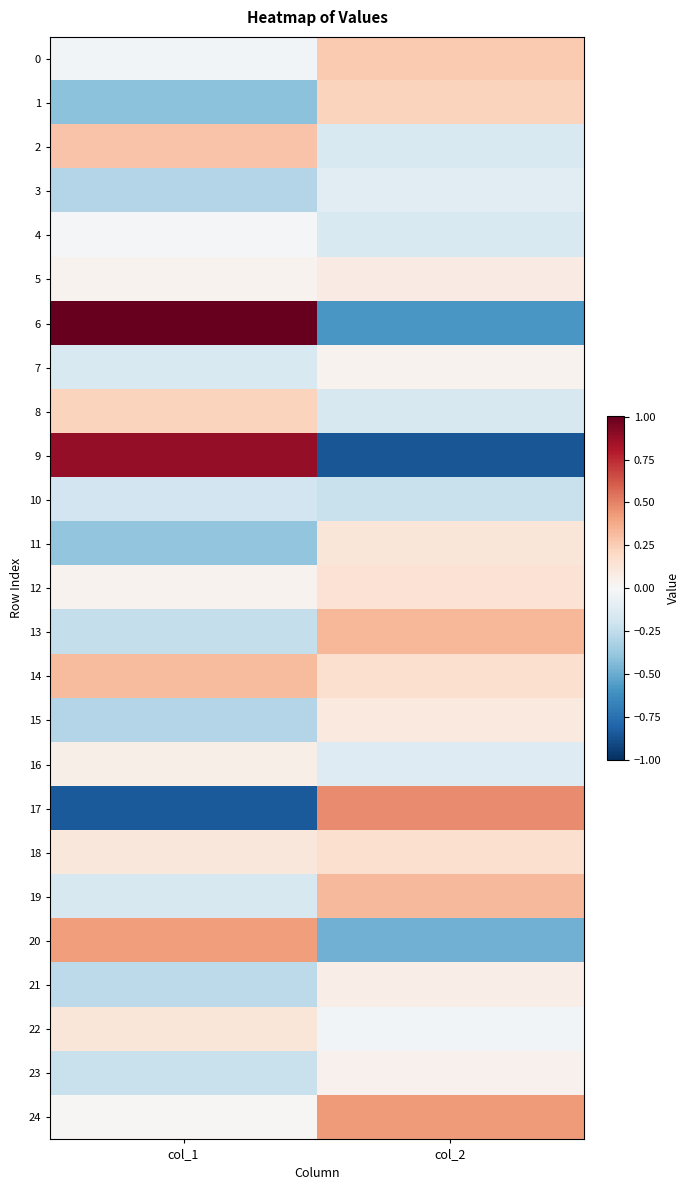

Rank the series by their maximum value, from highest to lowest.

6, 9, 17, 24, 20, 13, 19, 14, 2, 0, 1, 8, 18, 12, 22, 11, 15, 5, 21, 16, 23, 7, 4, 3, 10